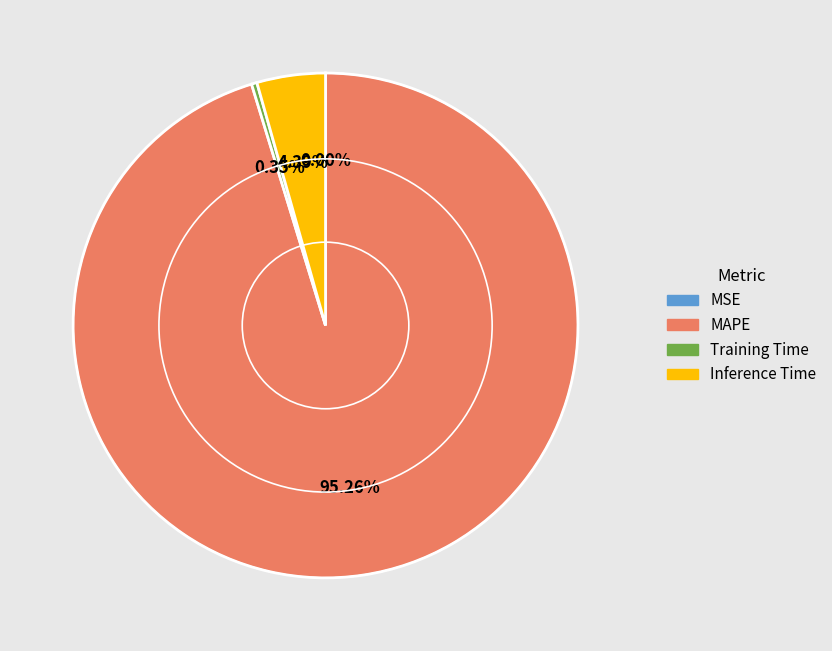

Between Training Time and MAPE, which is larger?

MAPE